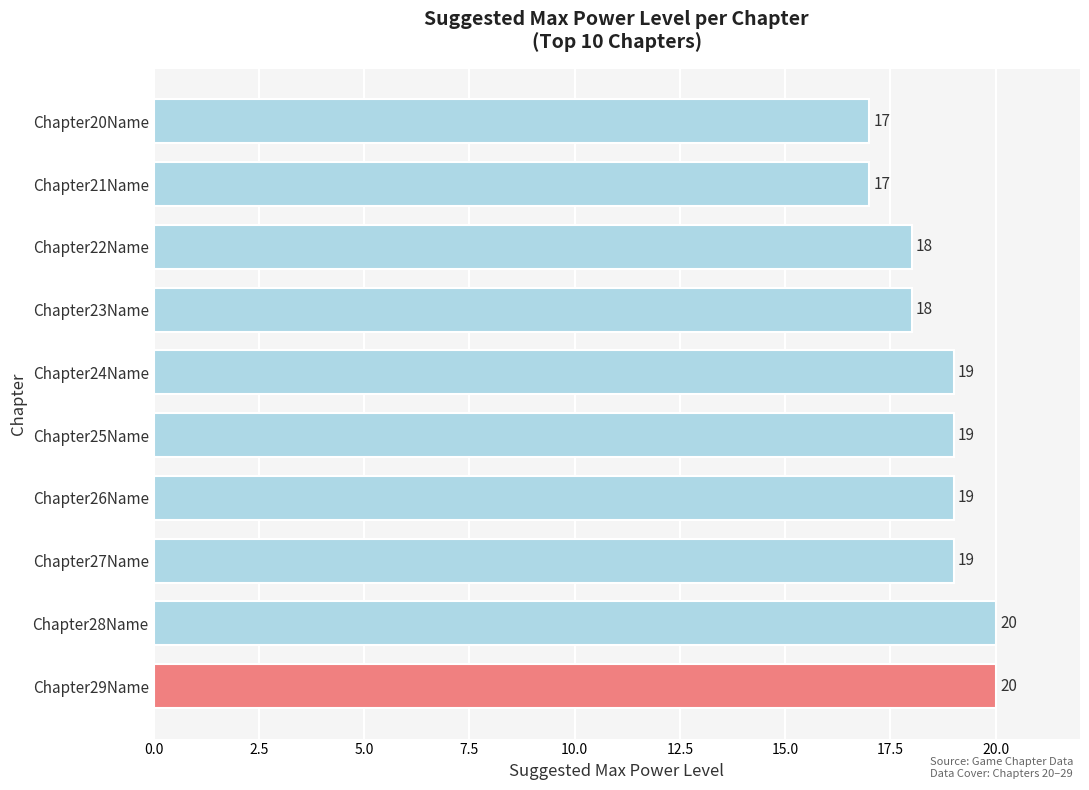

Read the value at Chapter20Name.

17